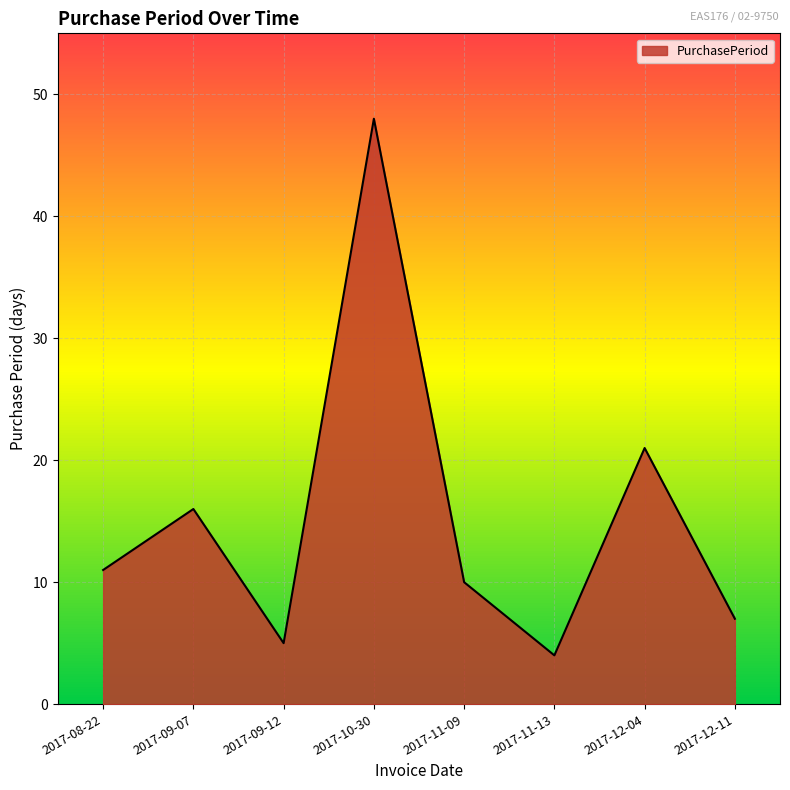

List the labels in order of value, smallest first.

2017-11-13, 2017-09-12, 2017-12-11, 2017-11-09, 2017-08-22, 2017-09-07, 2017-12-04, 2017-10-30